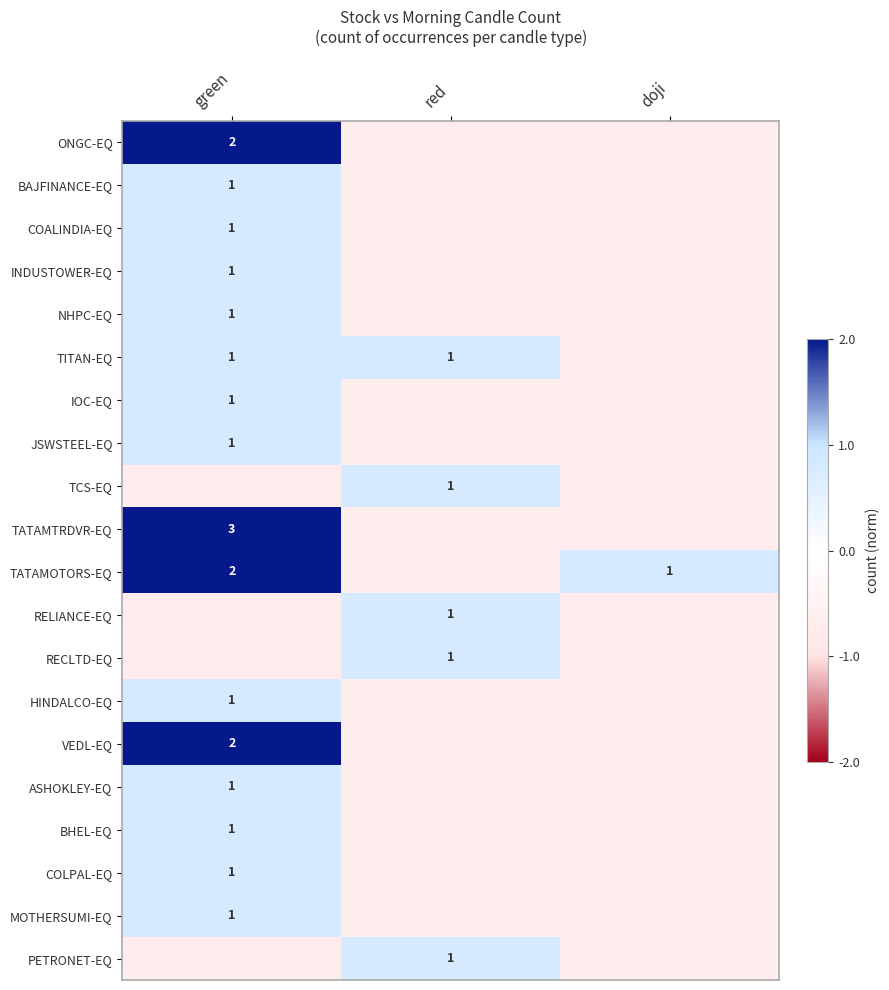

Count the number of categories in the chart.

3